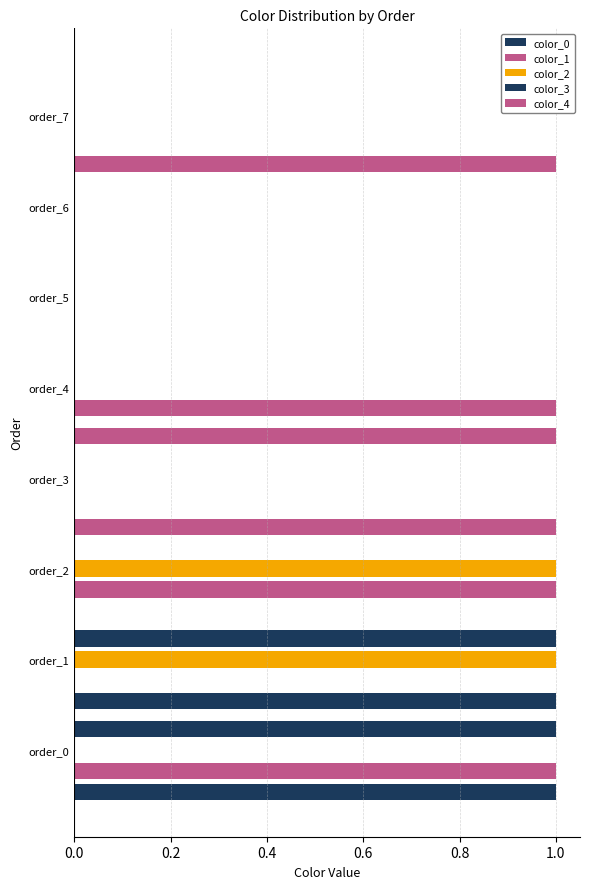

The color_2 series shows -1 at order_6. True or false?

False